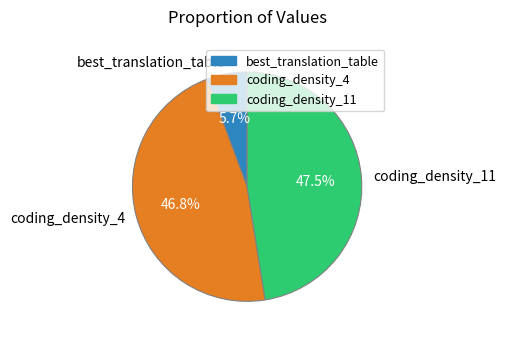

Does any single category account for the majority?

No